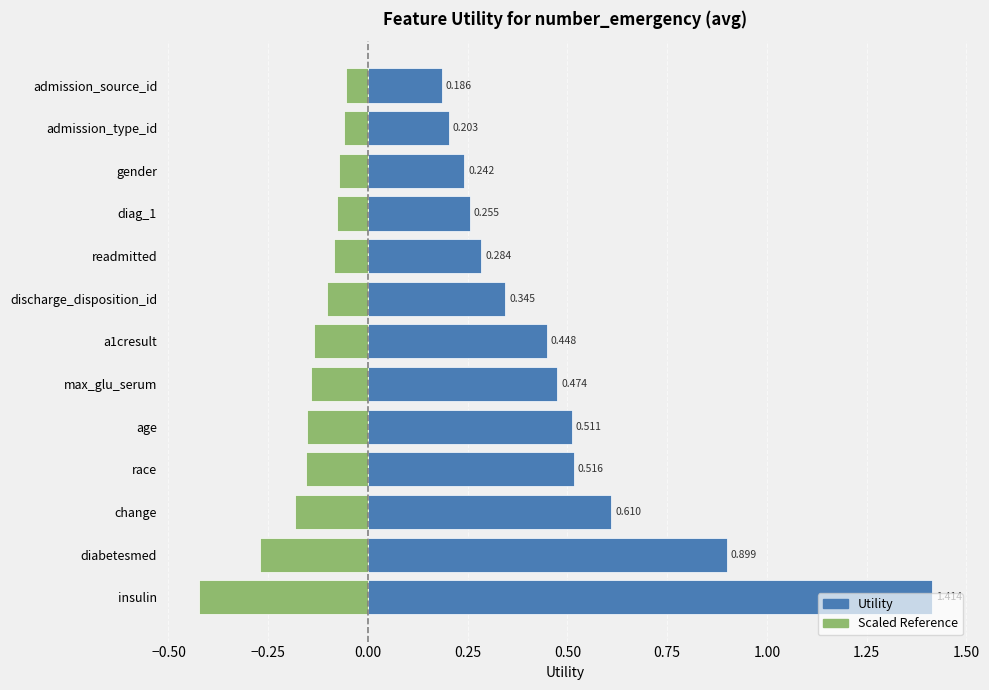

What is the average value of the Scaled Reference series?

-0.1